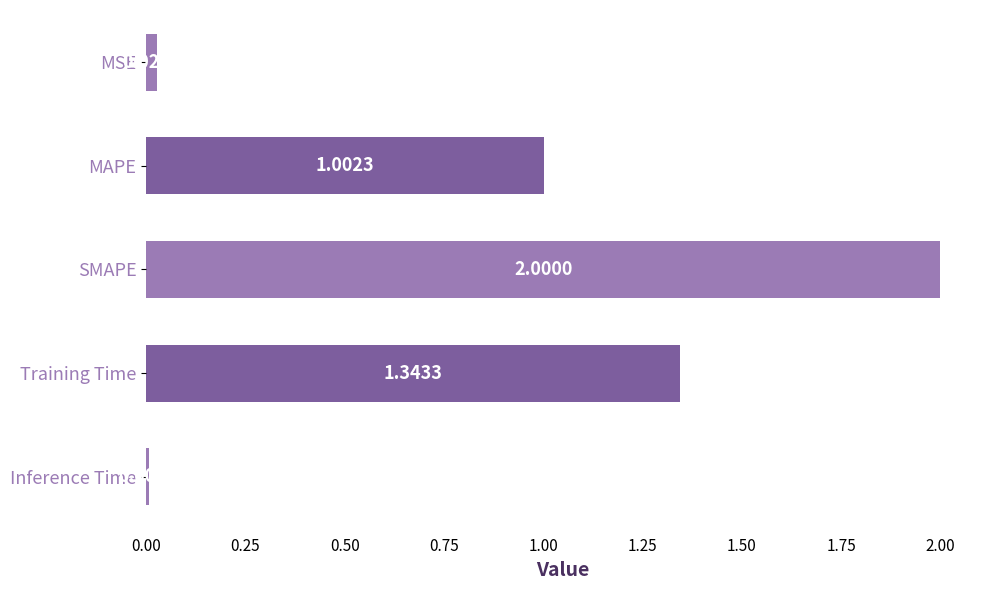

What is the label of the 5th bar from the top?

Inference Time